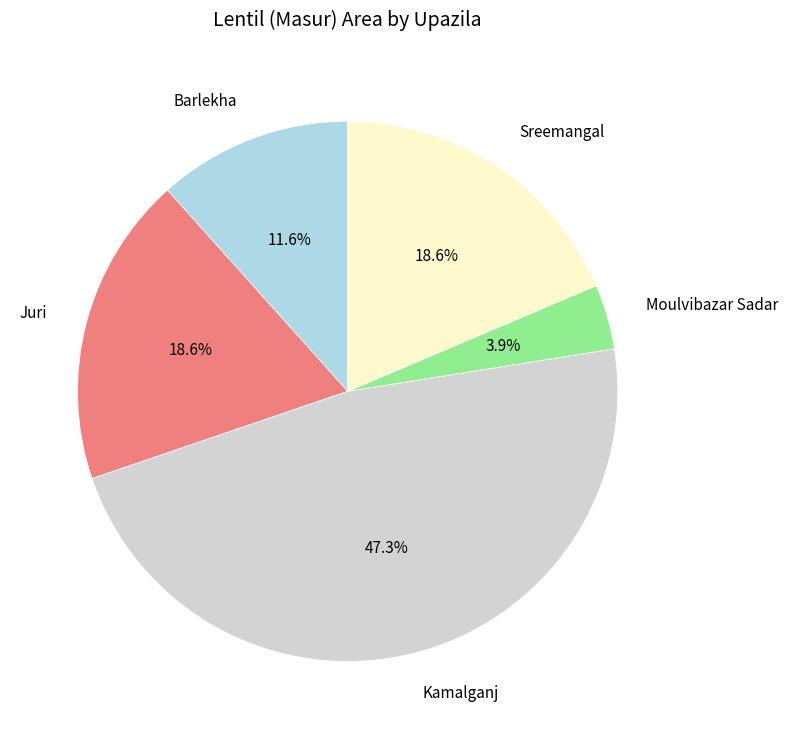

To the nearest percent, what is the difference between the largest and smallest slice percentages?

43%